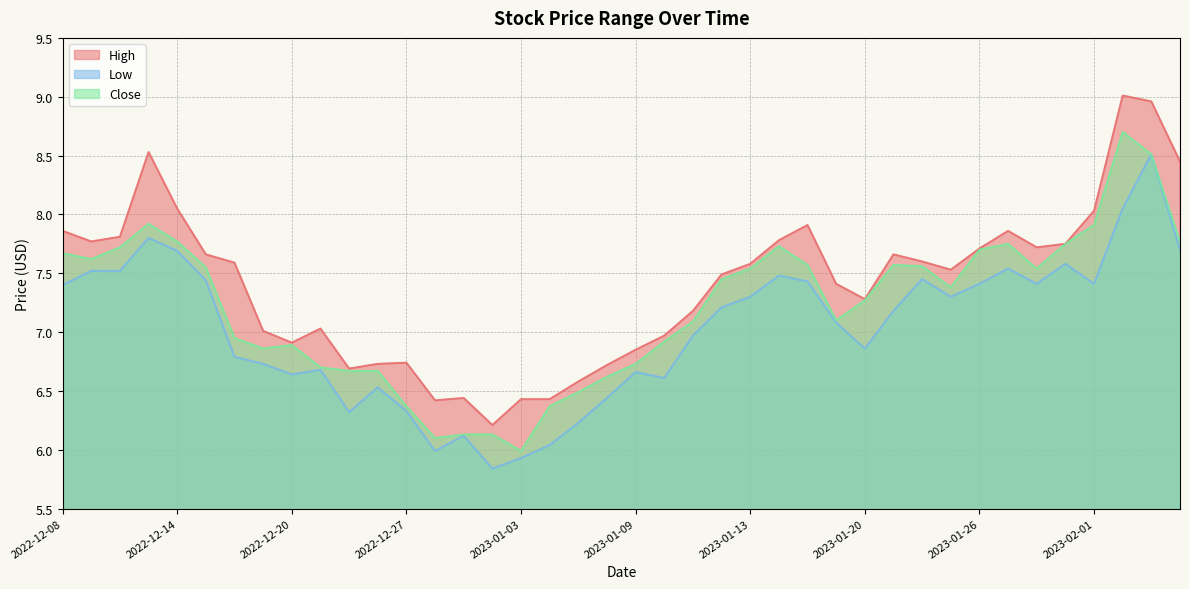

Does the chart display data point markers on the line(s)?

No